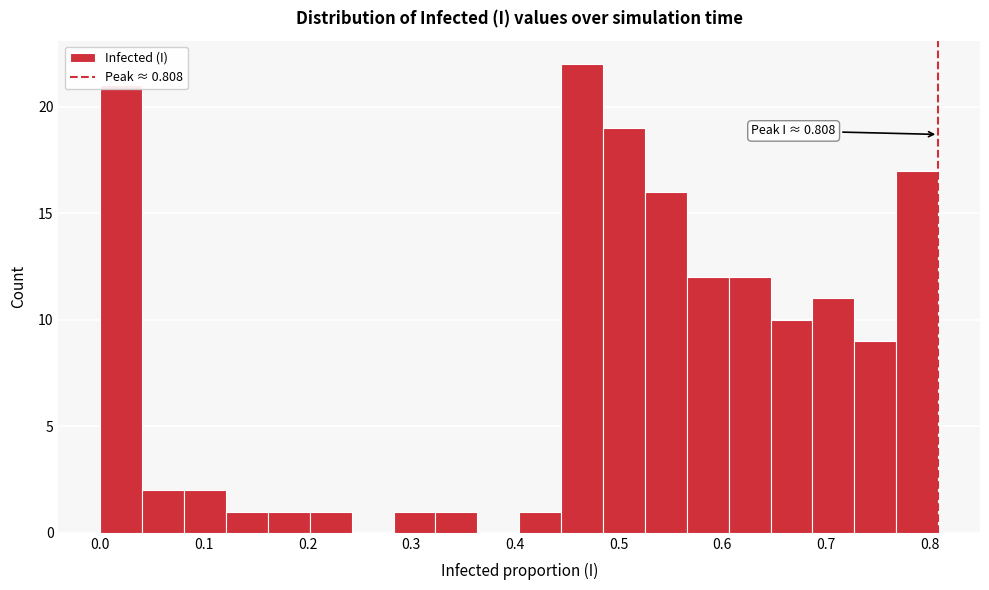

Over which range of the x-axis is the bar tallest?

0.44 to 0.48